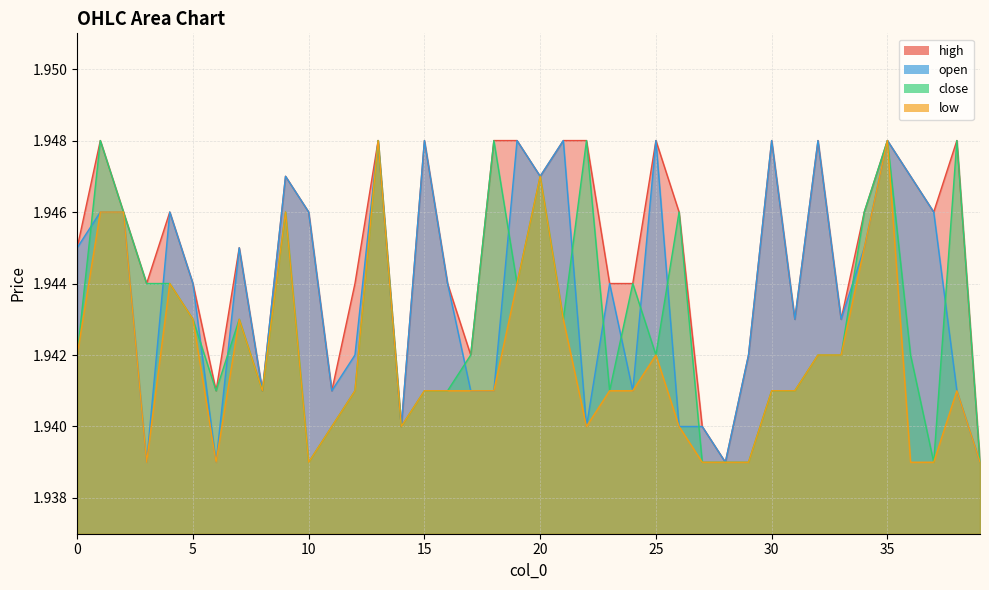

True or false: low and high intersect in this chart.

False